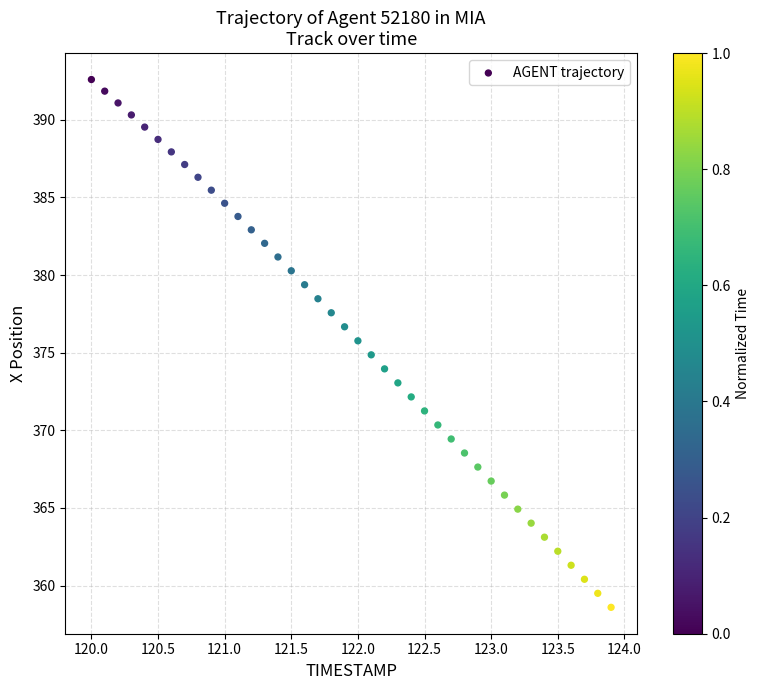

What is the range of Y values (max minus min)?

34.0